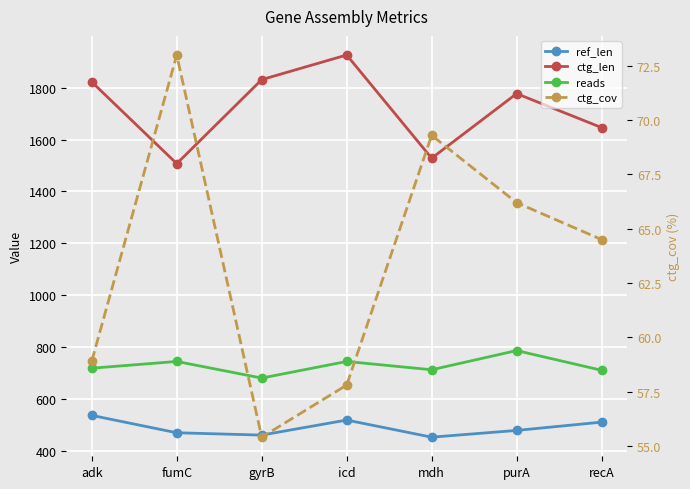

What are all the series names shown in the legend?

ref_len, ctg_len, reads, ctg_cov